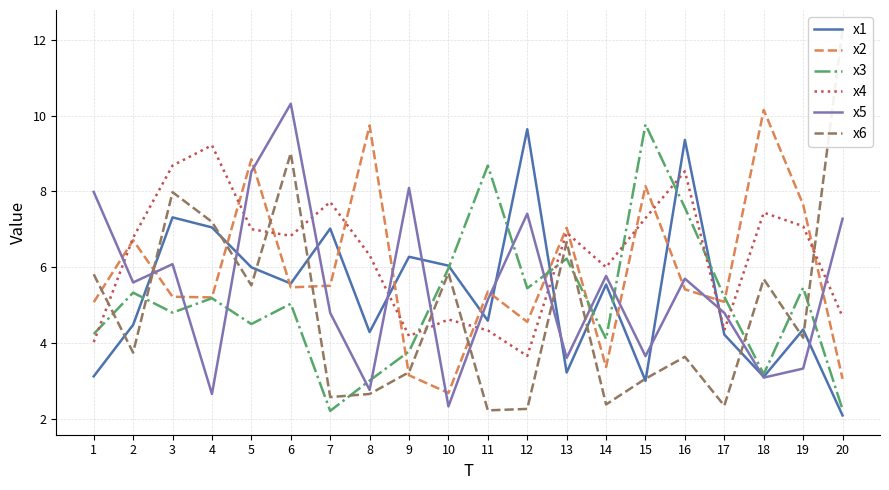

Between 18 and 14, which is larger?

14